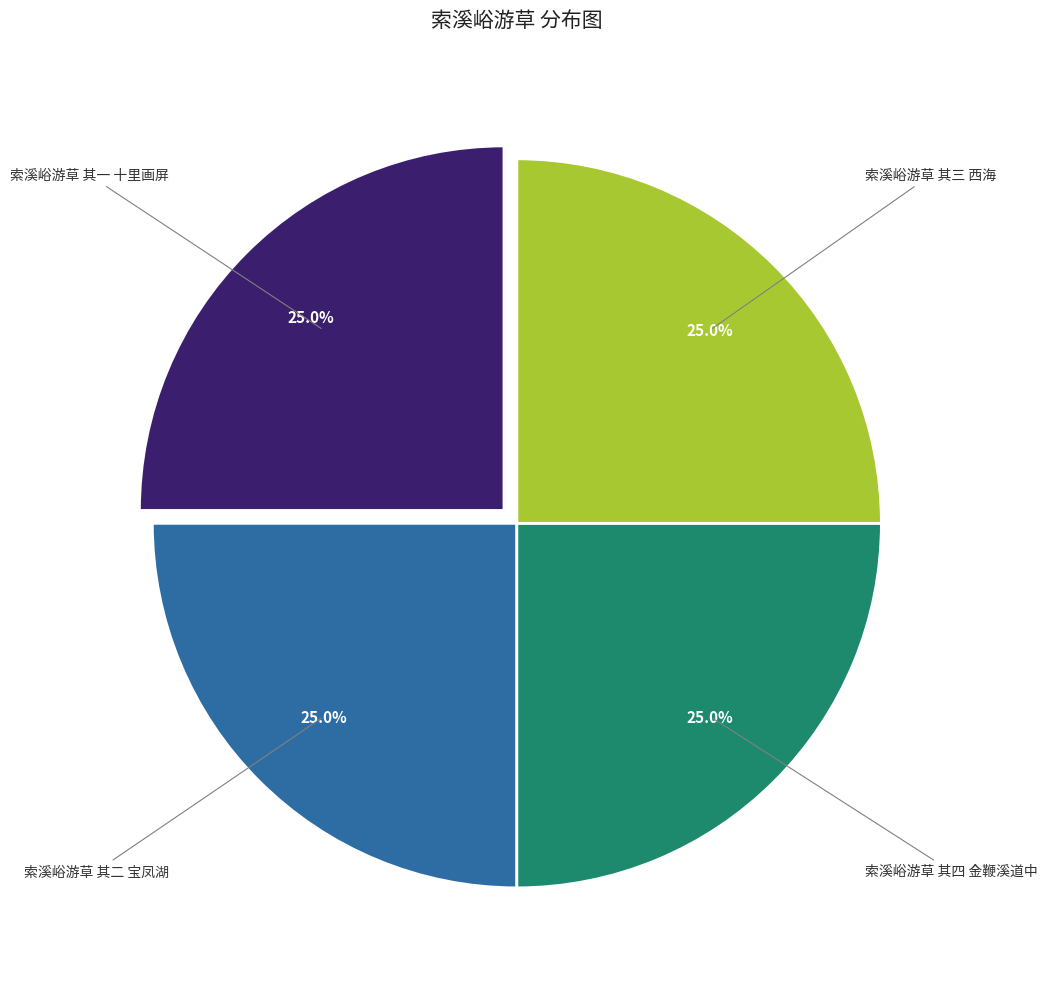

Is there any slice that represents more than half of the pie?

No